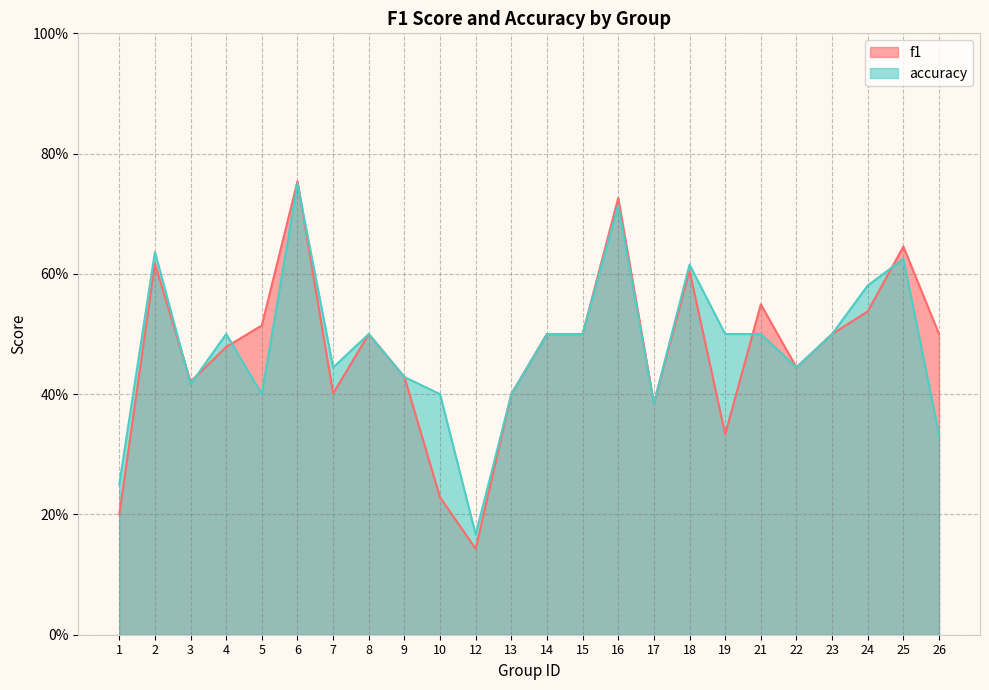

What is the total value across all series at 6?

1.5